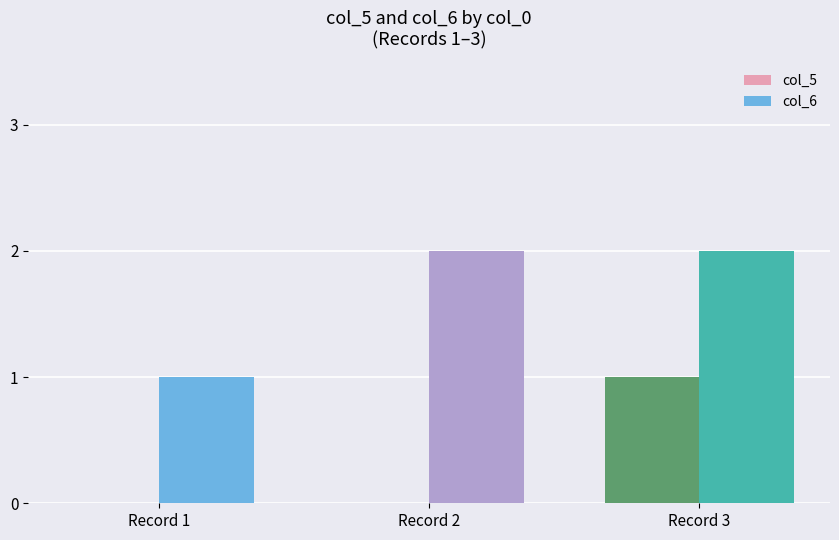

What is the maximum value for col_6?

2